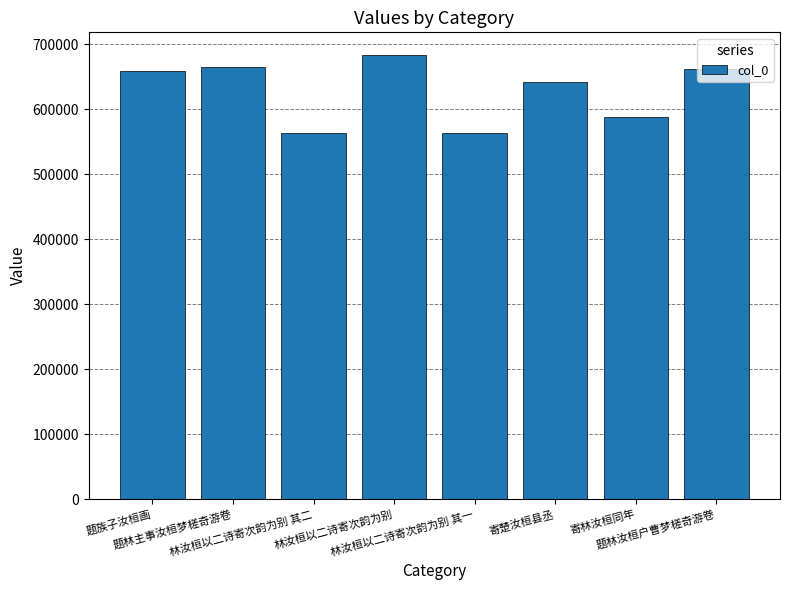

What is the value of the 6th bar from the left?

641478